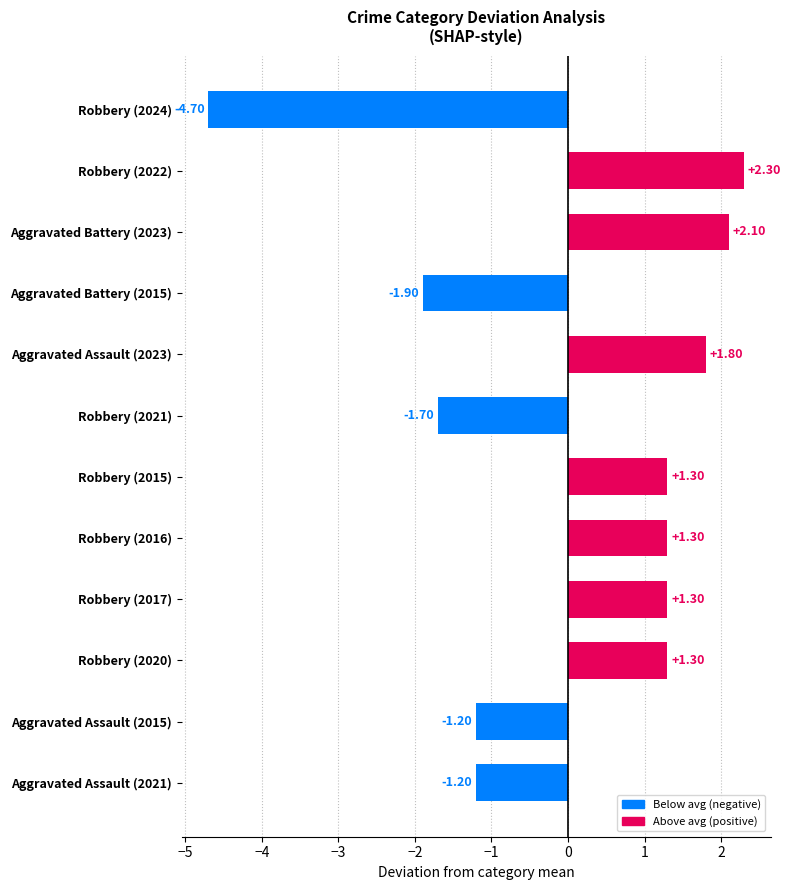

What is the change in value from Robbery (2020) to Robbery (2021)?

-3.0